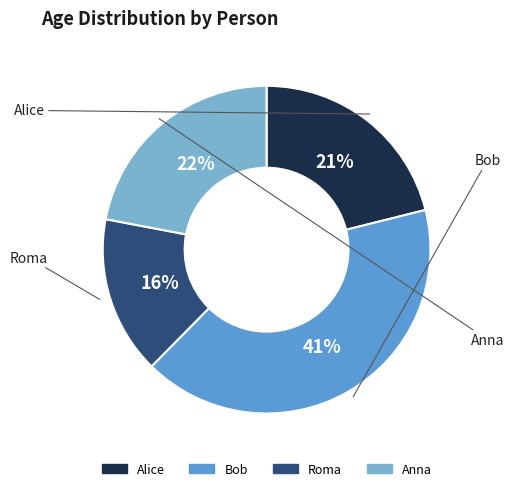

The Roma slice represents 5% of the pie. True or false?

False